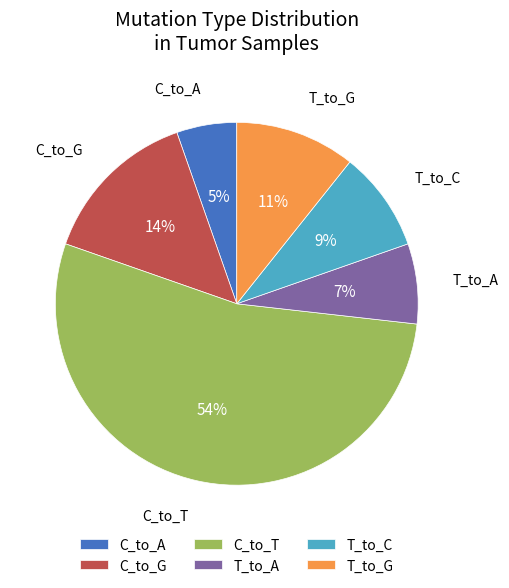

Count the number of slices in the pie.

6